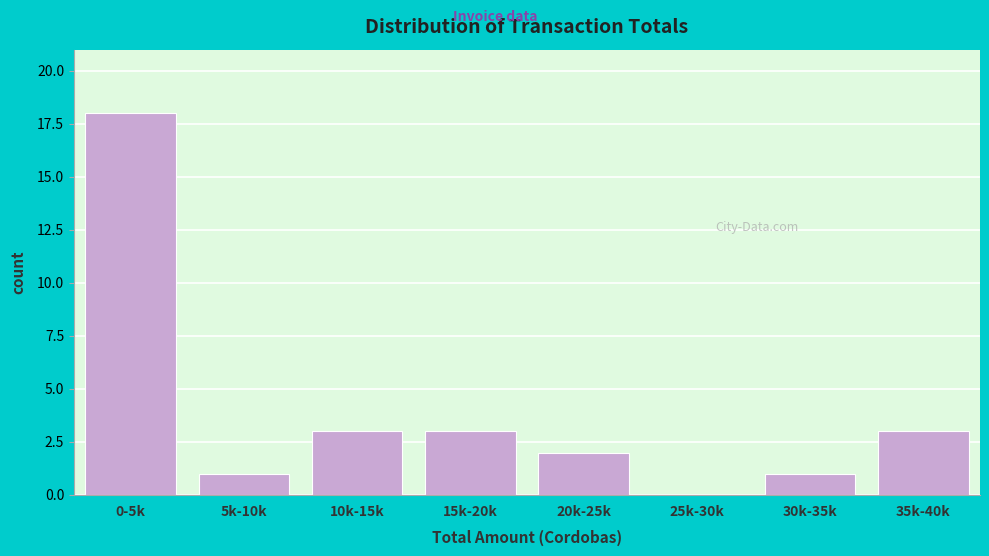

Reading right to left, transcribe all the data shown in this chart.

35k-40k=3	30k-35k=1	25k-30k=0	20k-25k=2	15k-20k=3	10k-15k=3	5k-10k=1	0-5k=18